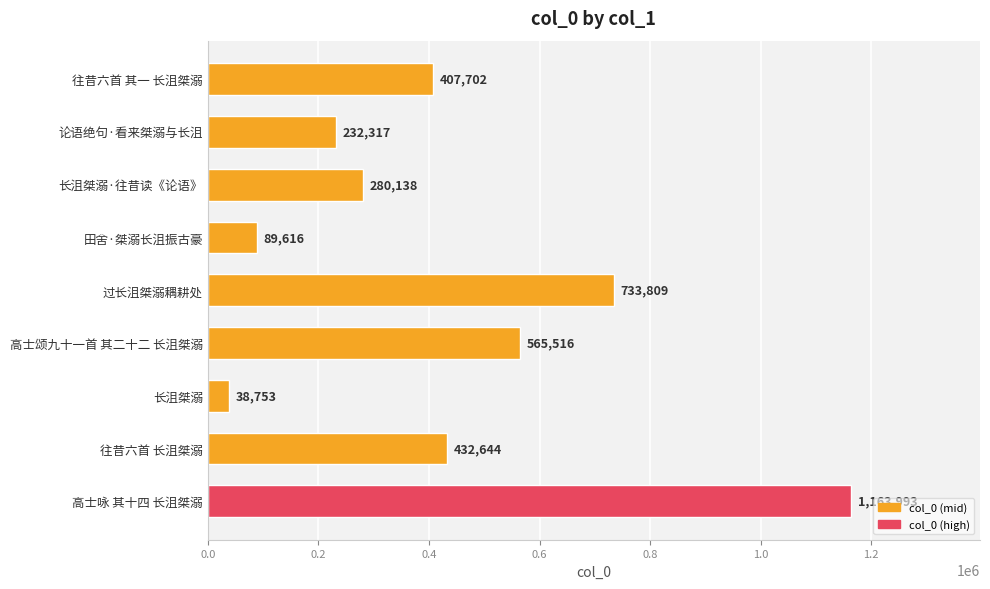

True or false: the data shows 672186 at 高士咏 其十四 长沮桀溺.

False